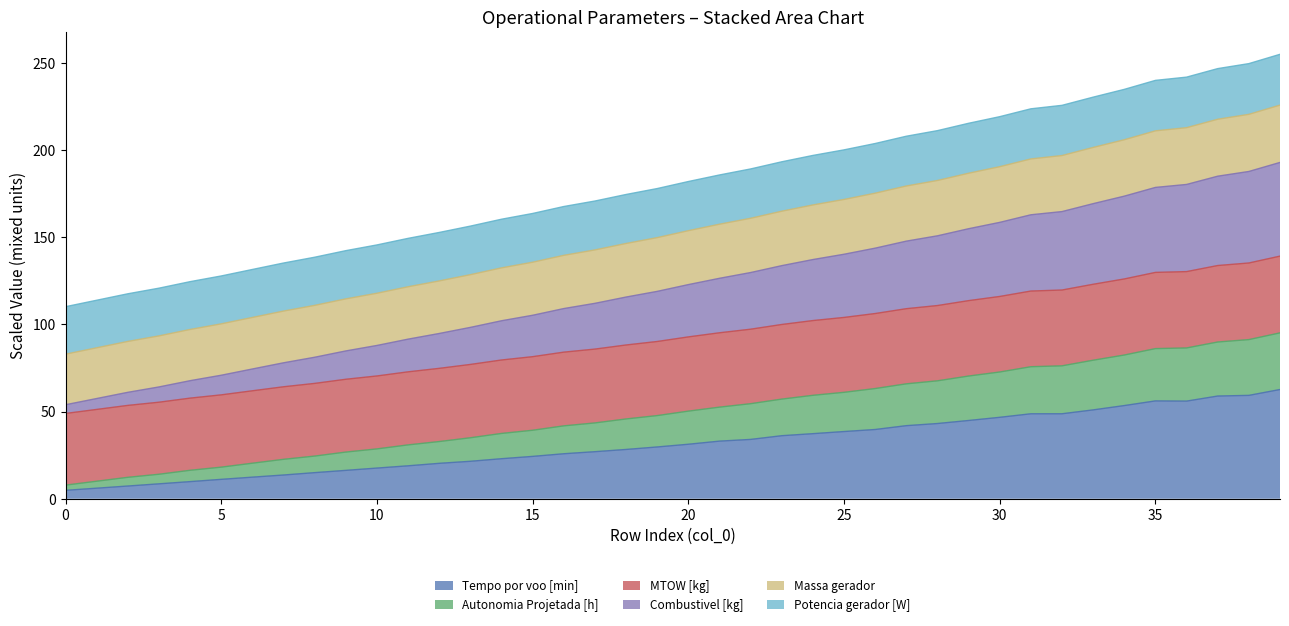

Which has a higher value, 38 or 17?

38